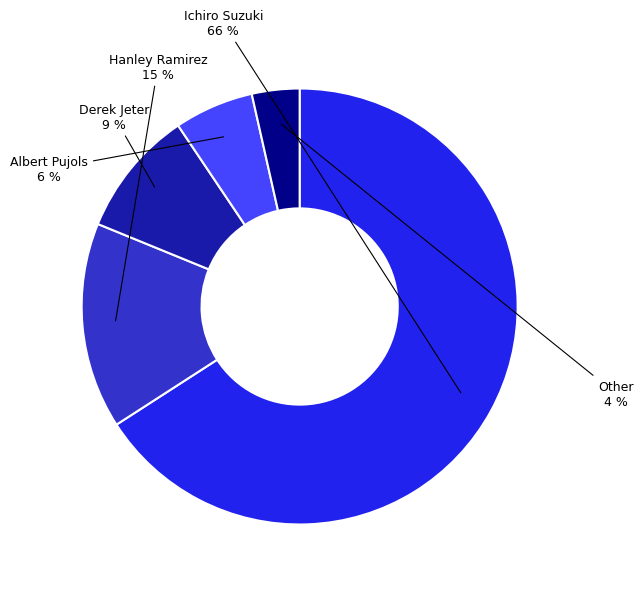

To the nearest percent, what is the difference between the largest and smallest slice percentages?

62%